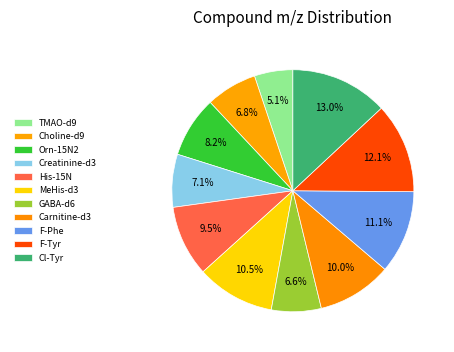

How many segments does this pie chart have?

11